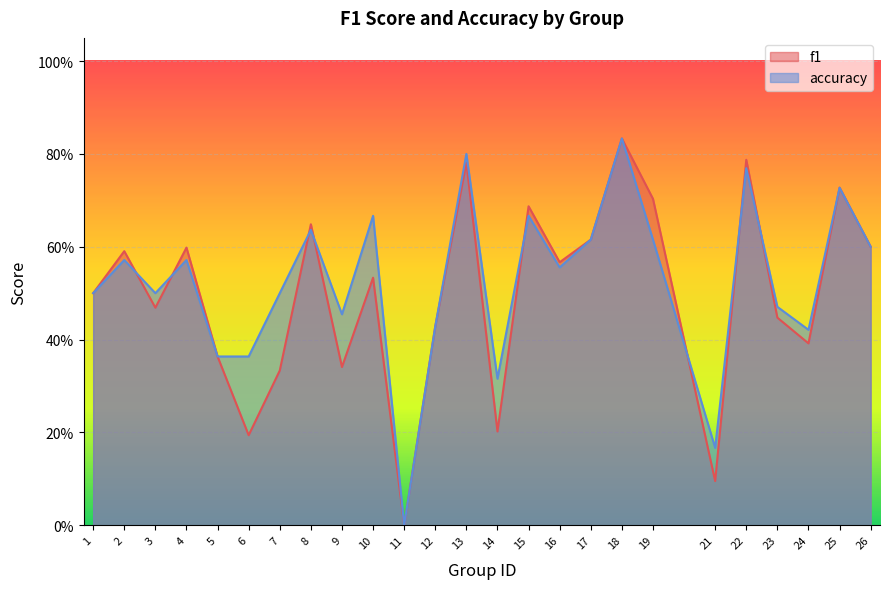

What is the difference between the second highest and second lowest values in the f1 series?

0.7